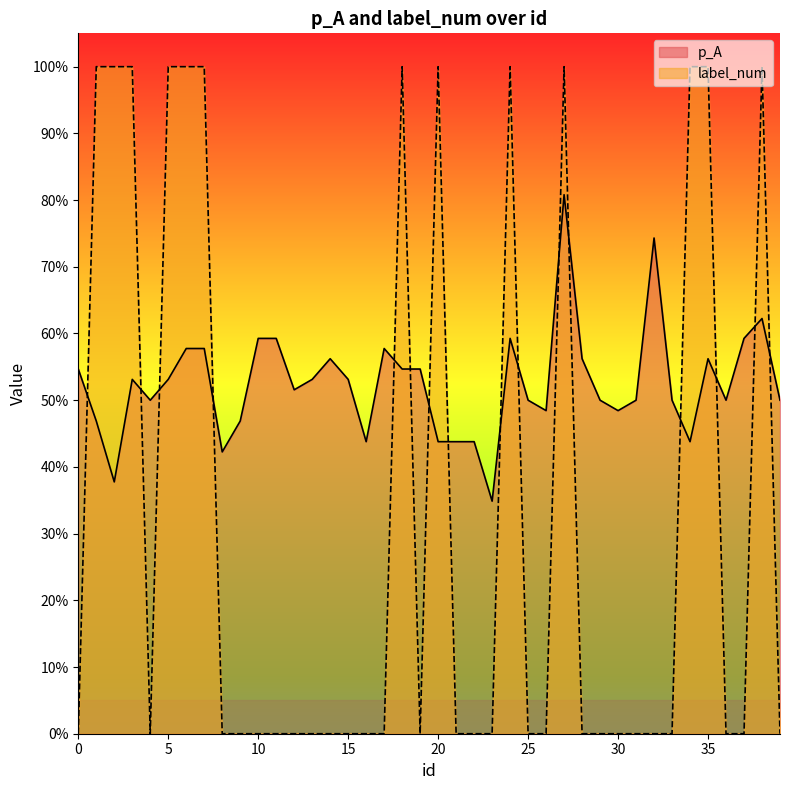

Count the number of data series in this chart.

2